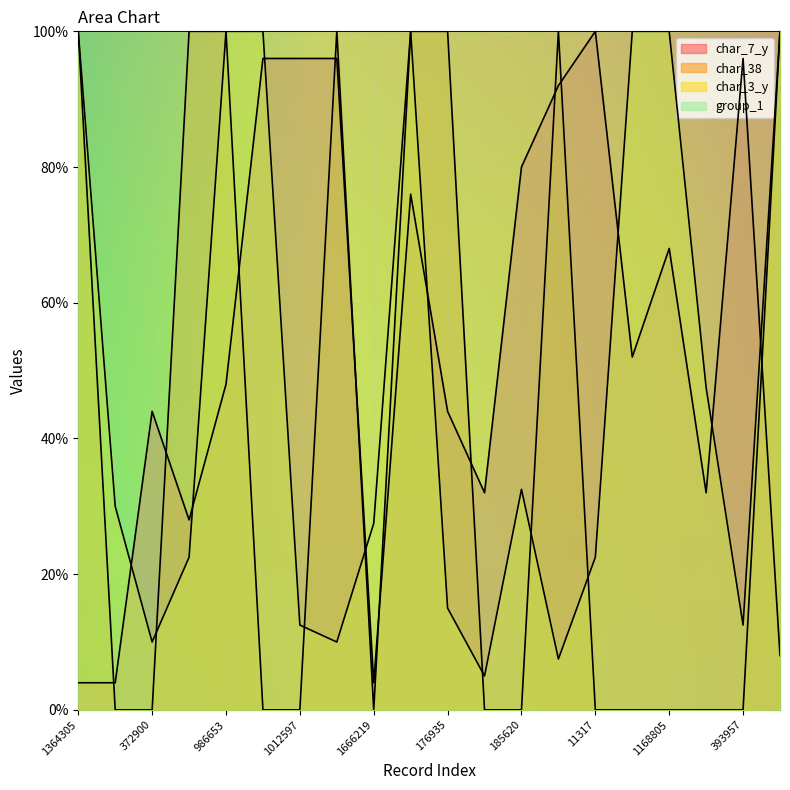

Between 1364305 and 393957, which series saw the biggest shift?

char_38